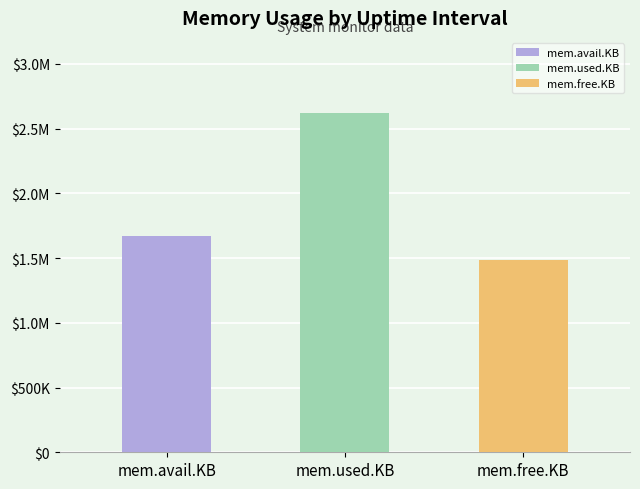

How many distinct data groups are displayed?

3